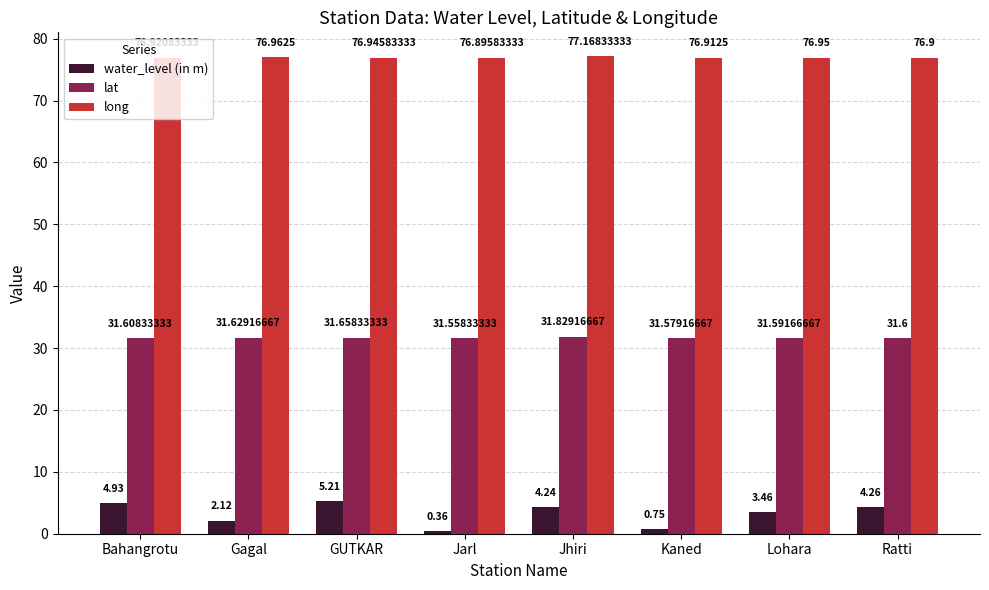

How many data points in water_level (in m) are less than 4?

4